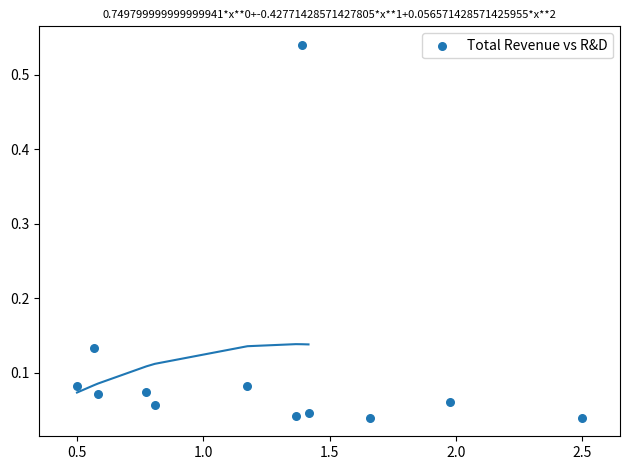

What is the range of X values (max minus min)?

2.0